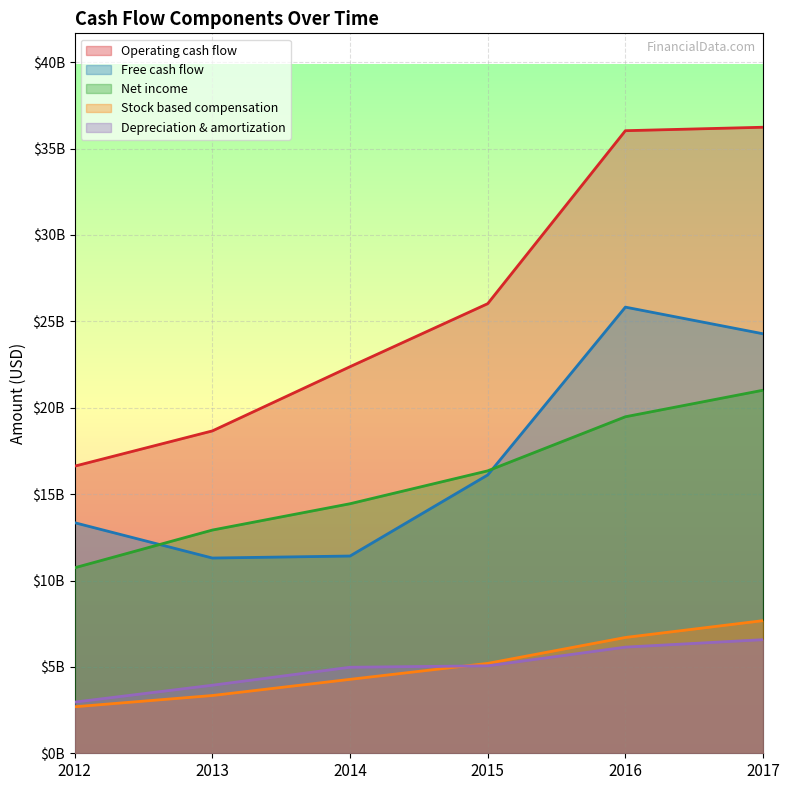

At which label is Operating cash flow closest to 26427500000?

2015